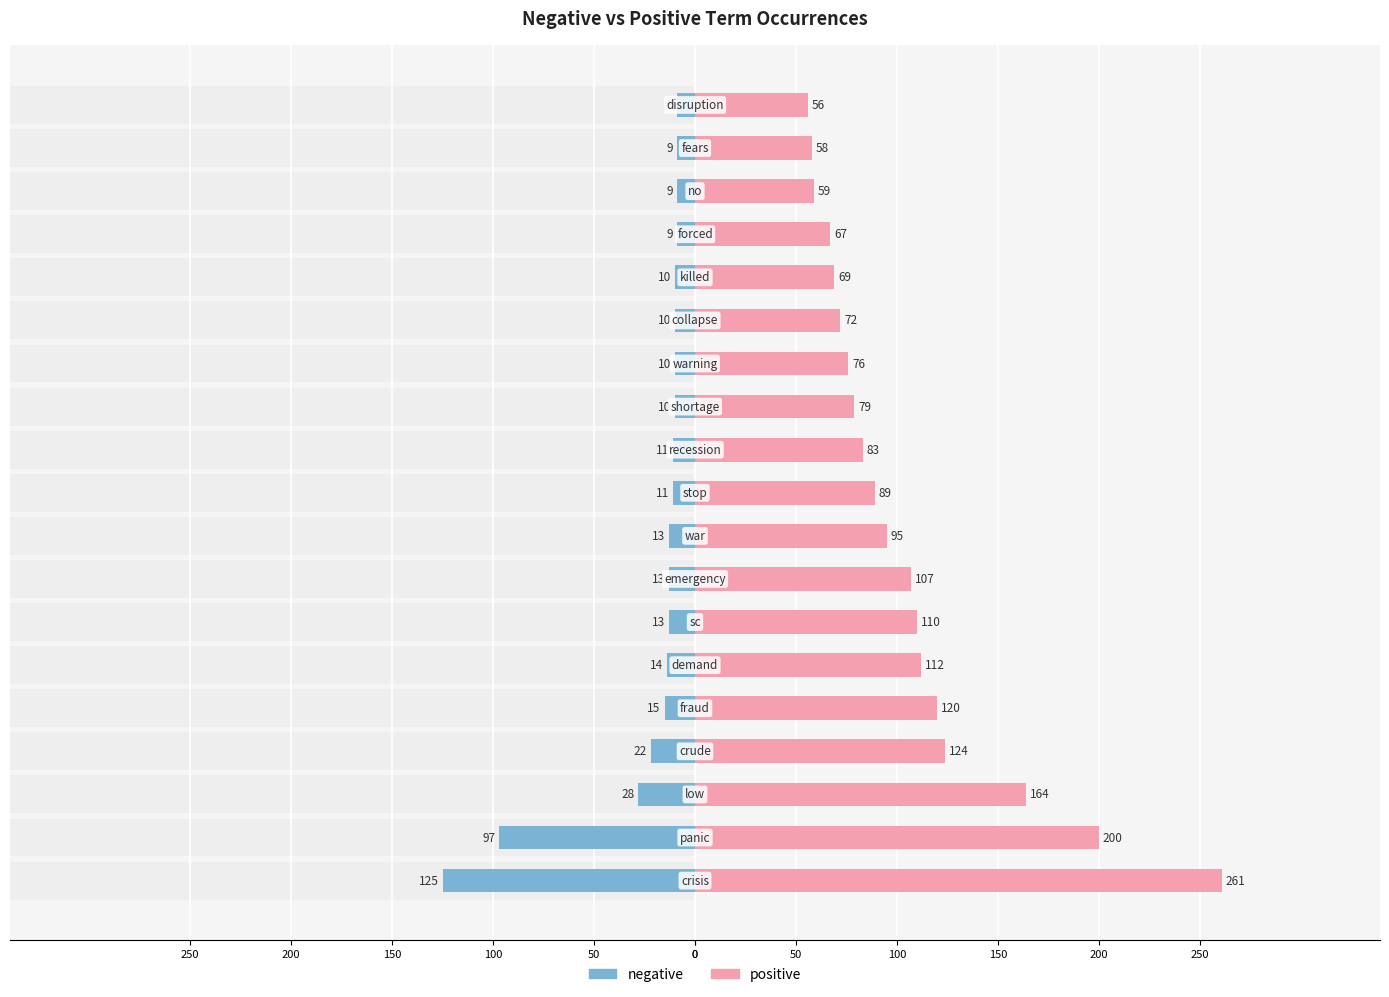

How many categories are shown in the chart?

19